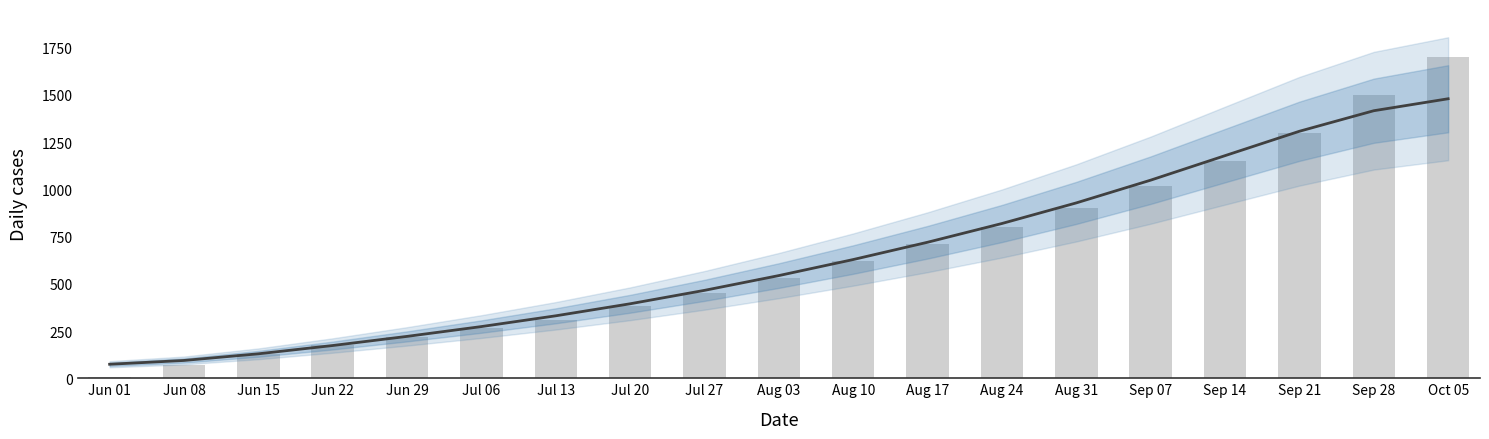

What is the average value of the CH (smoothed) series?

643.6